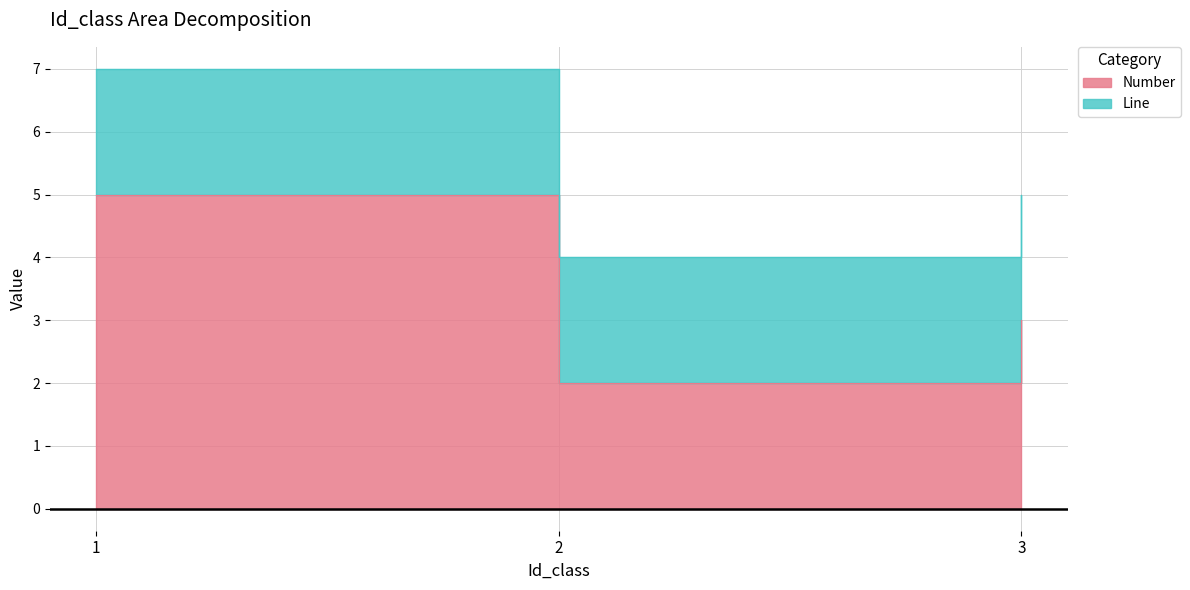

What is the value of the 2nd point from the left?

4